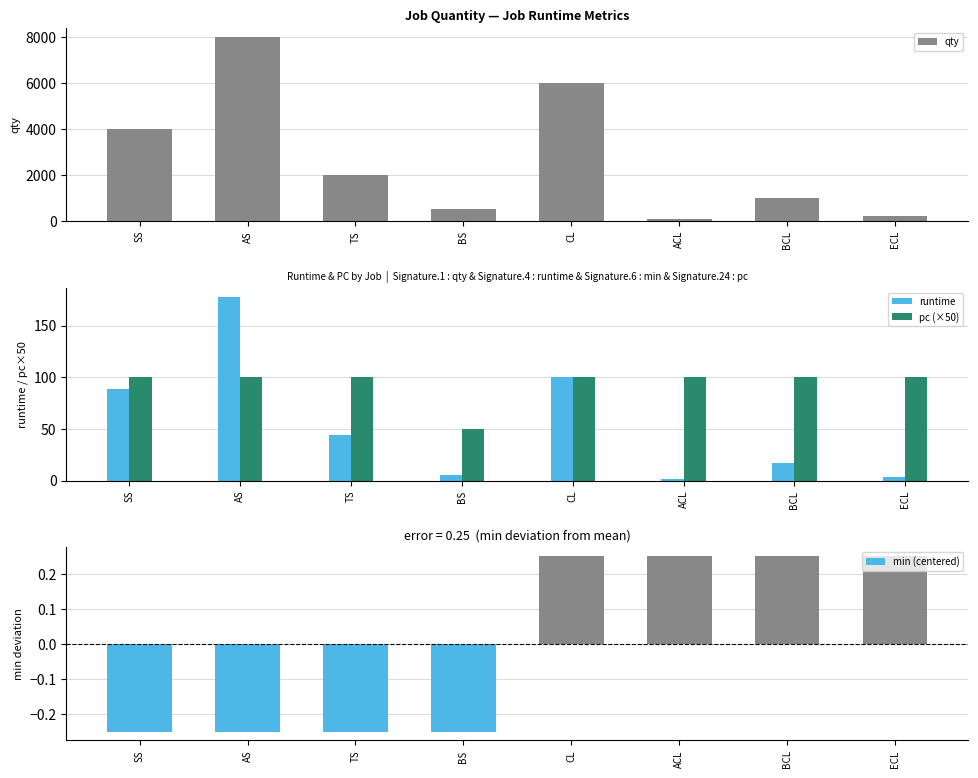

At BS, list the series in order from smallest to largest.

min (centered), runtime, pc (×50), qty